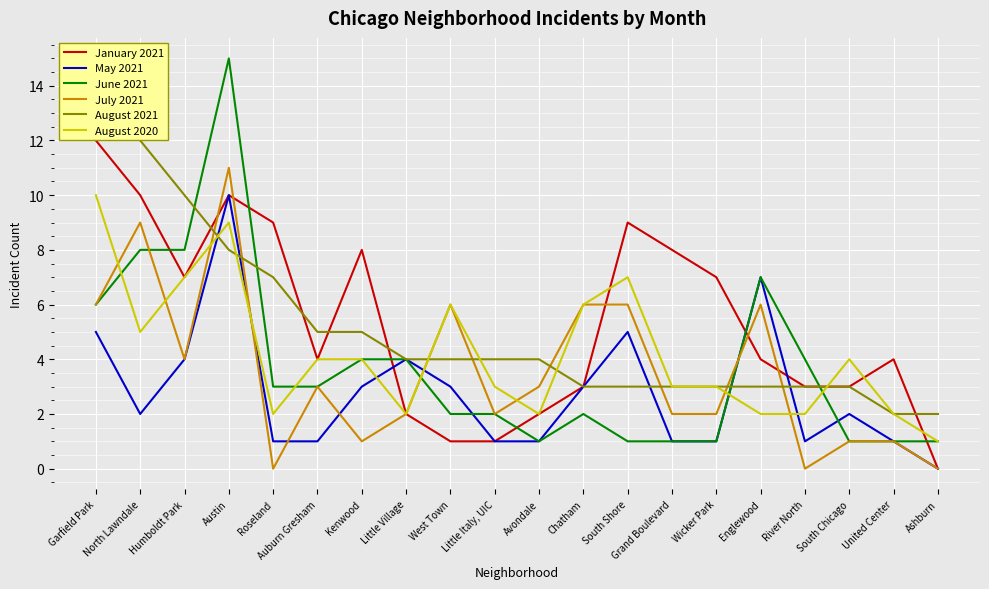

How many lines are shown in the chart?

6